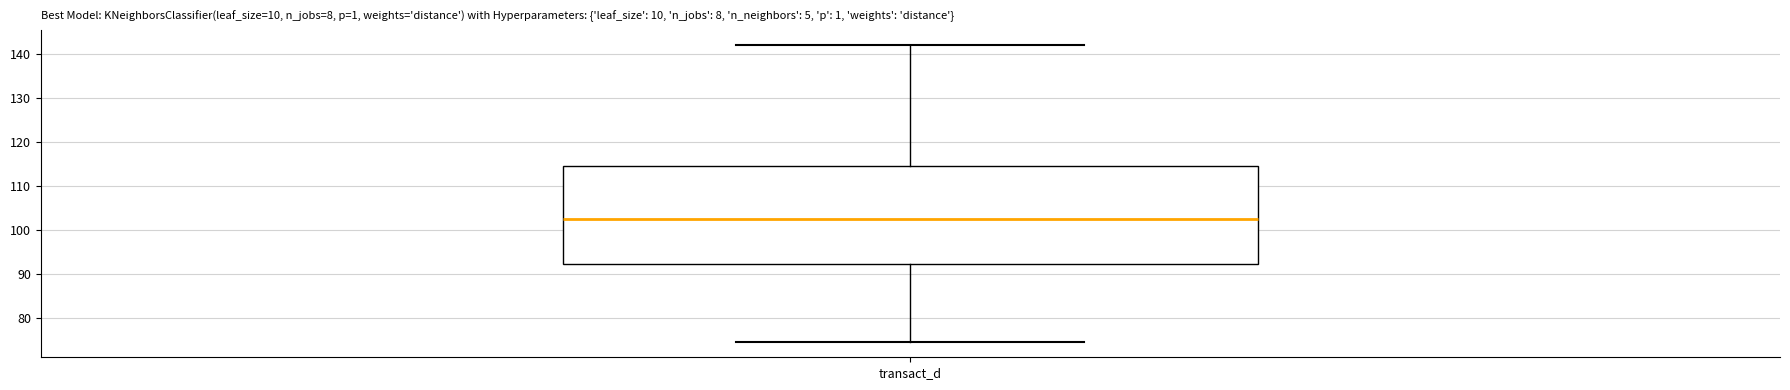

Read this box plot against the y-axis: the position of the median line, the range covered by the box, and the ends of both whiskers. The values are not printed on the chart, so give them approximately, as read against the axis.

median 103, box 92 to 115, whiskers 74 to 142